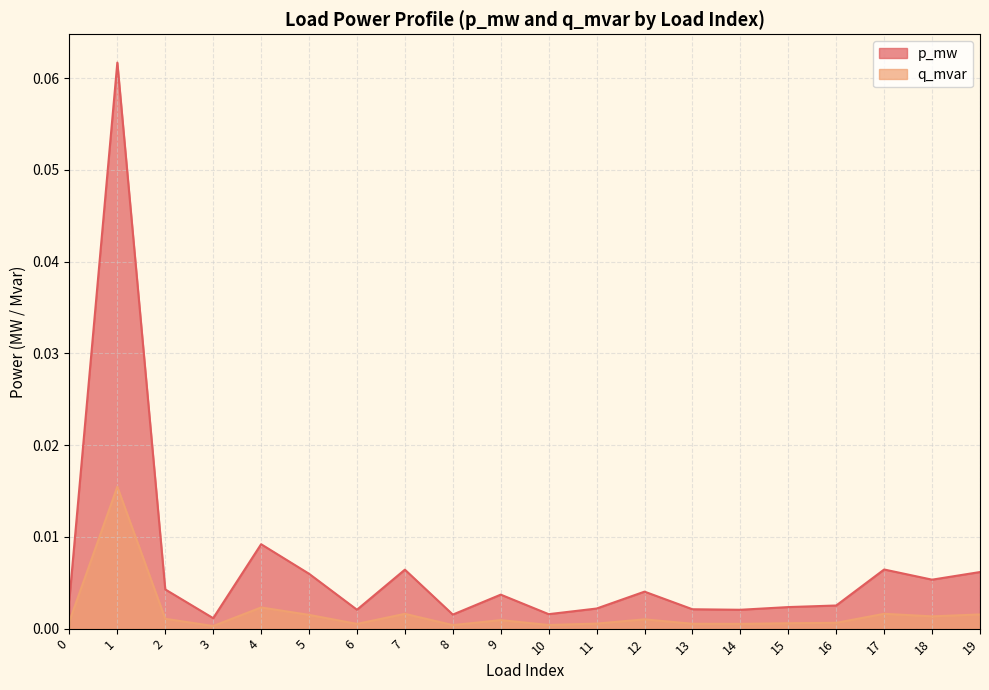

The p_mw series shows 0.0 at 1. True or false?

False